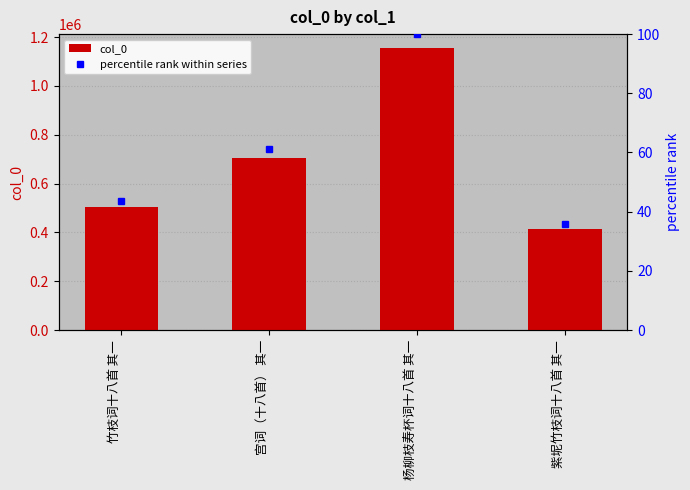

What value does the percentile rank within series series have at 宫词（十八首） 其一?

61.1